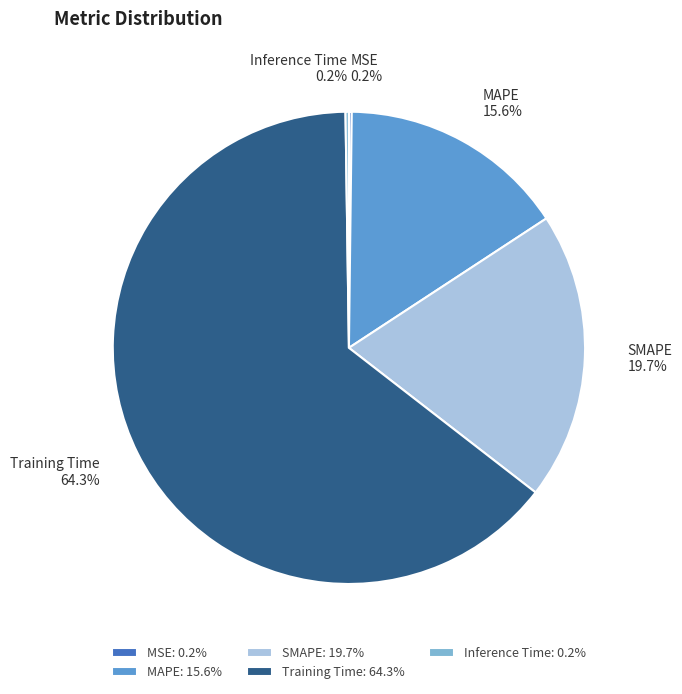

How much of the chart is everything except Training Time?

35.7%